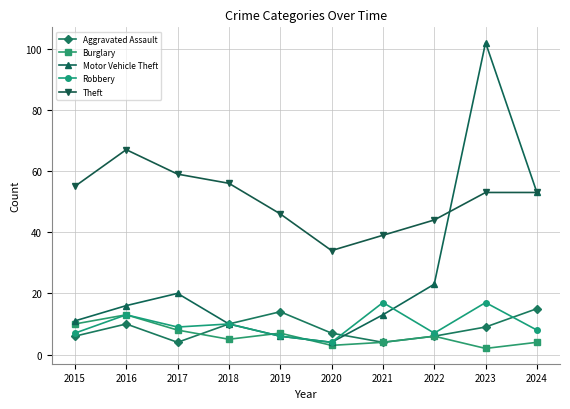

The value of Motor Vehicle Theft at 2023 is 137. True or false?

False